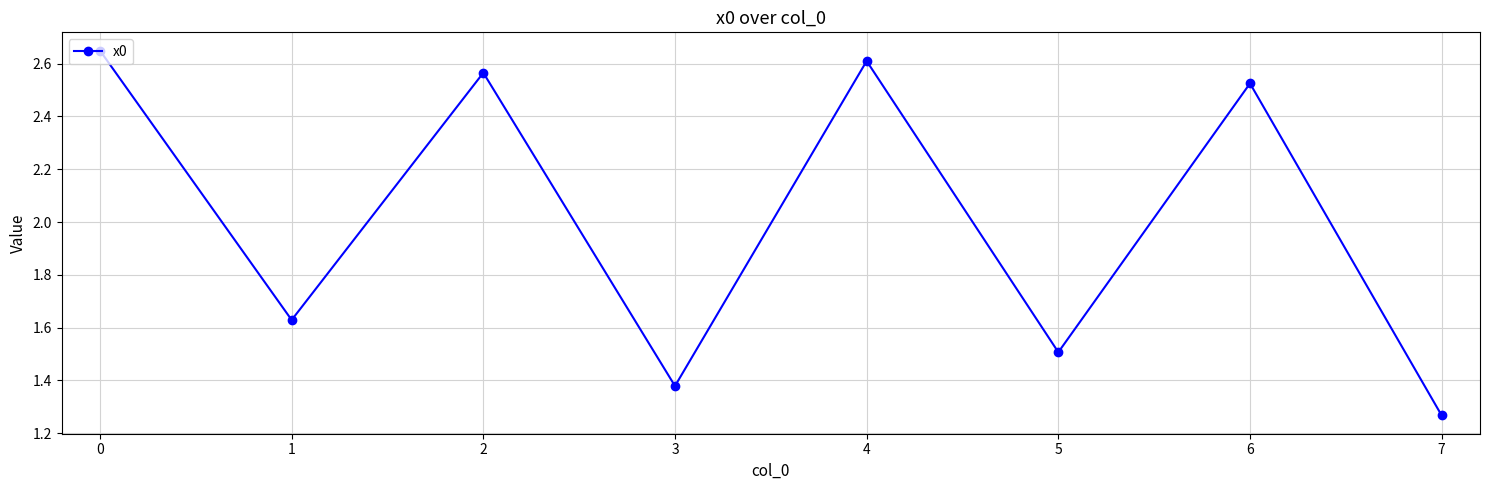

Count the values in the range 1 to 2.

4